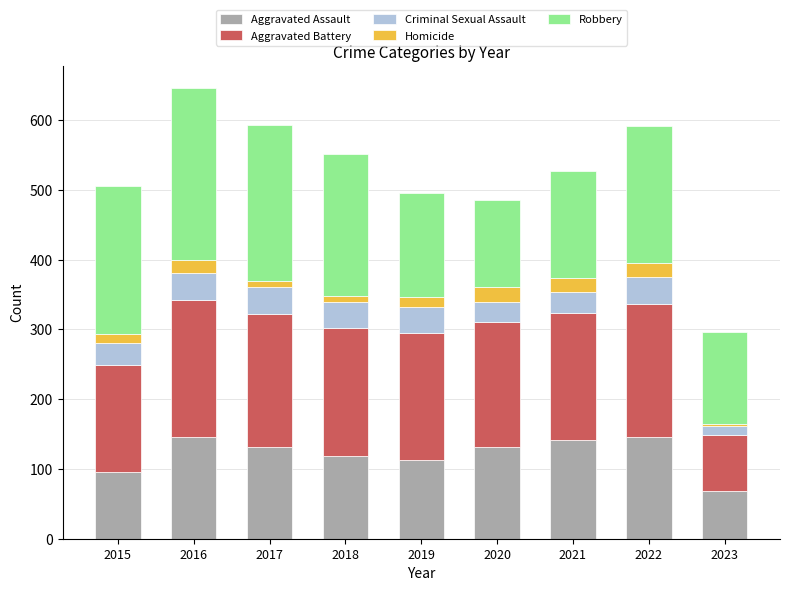

What is the sum of all Aggravated Assault values?

1091